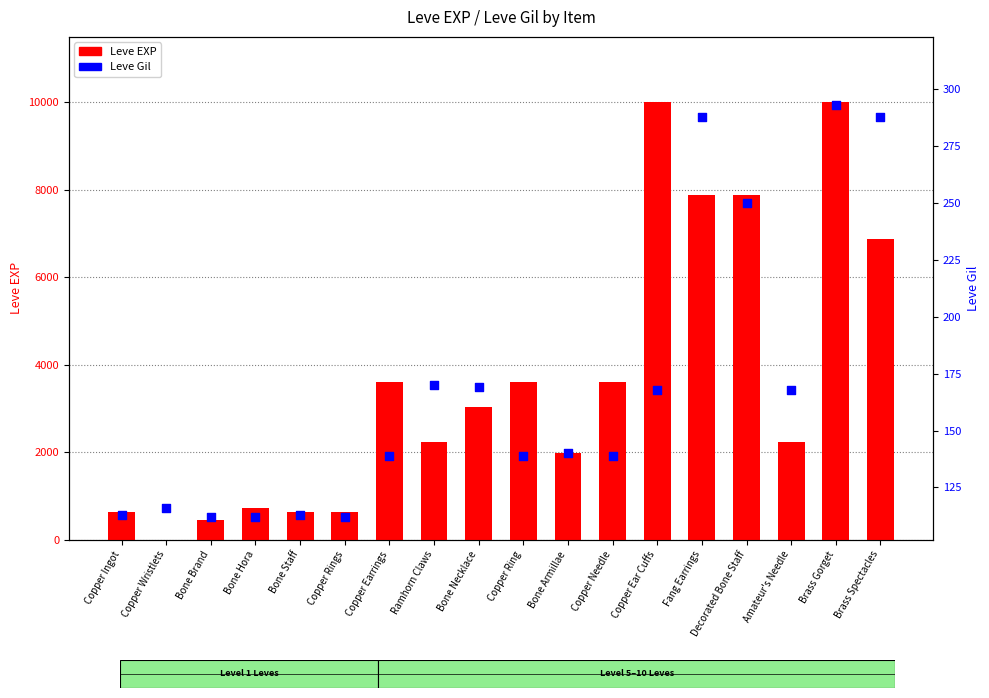

Which series contains the lowest Y value?

Leve EXP